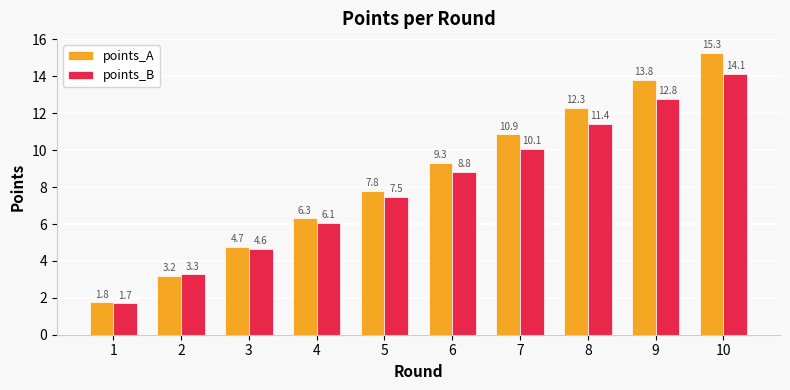

What is the smallest value displayed?

1.7